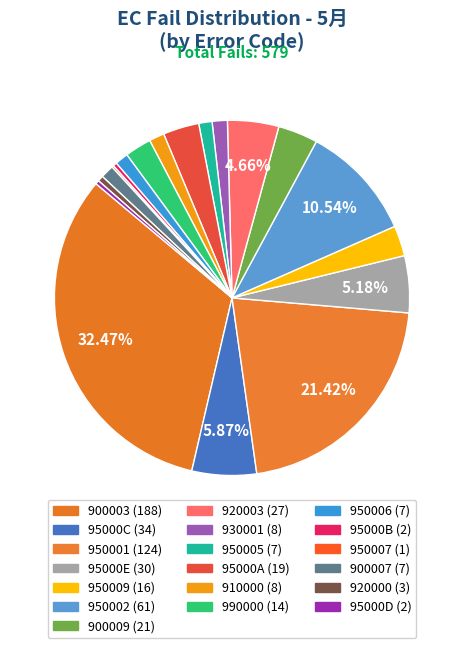

To the nearest percent, what is the difference between the 950002 and 950006 slice percentages?

9%